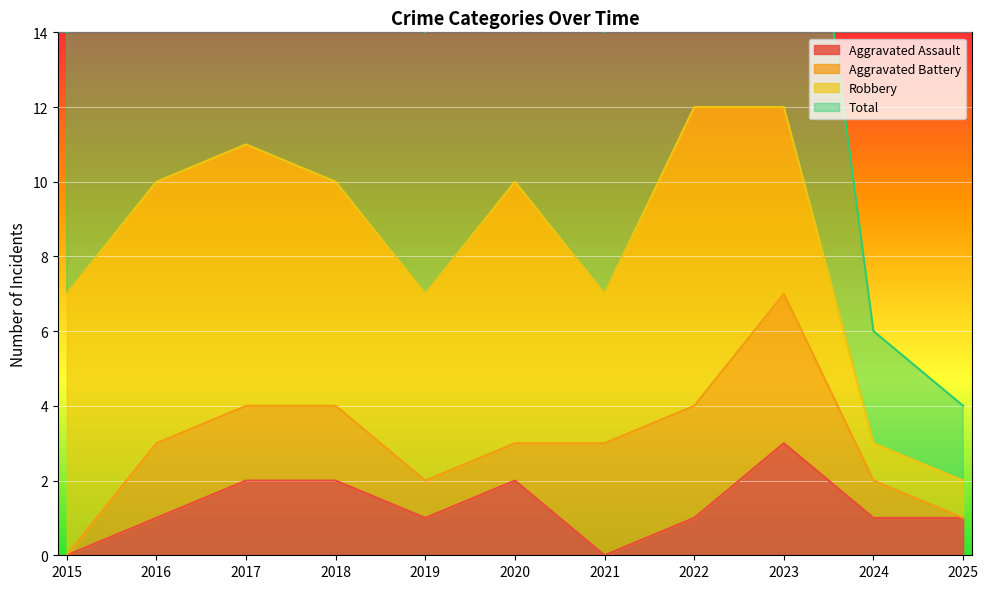

The value of Aggravated Assault at 2025 is 1. True or false?

True